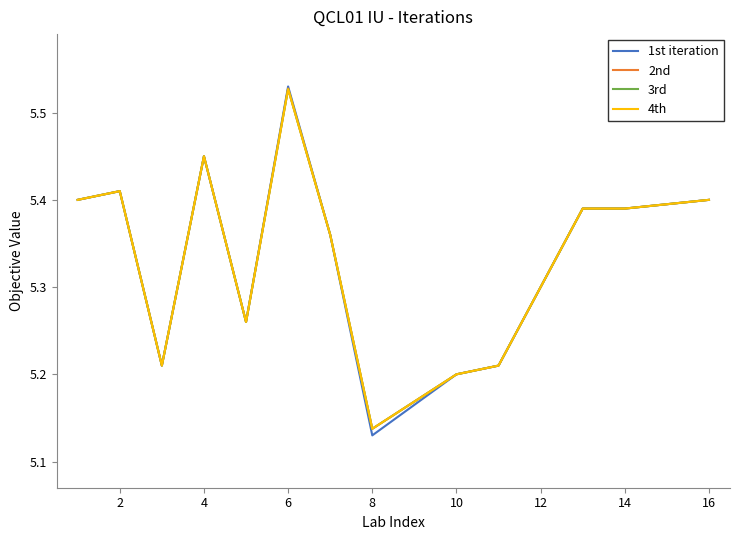

Which series has the largest range (max minus min)?

1st iteration